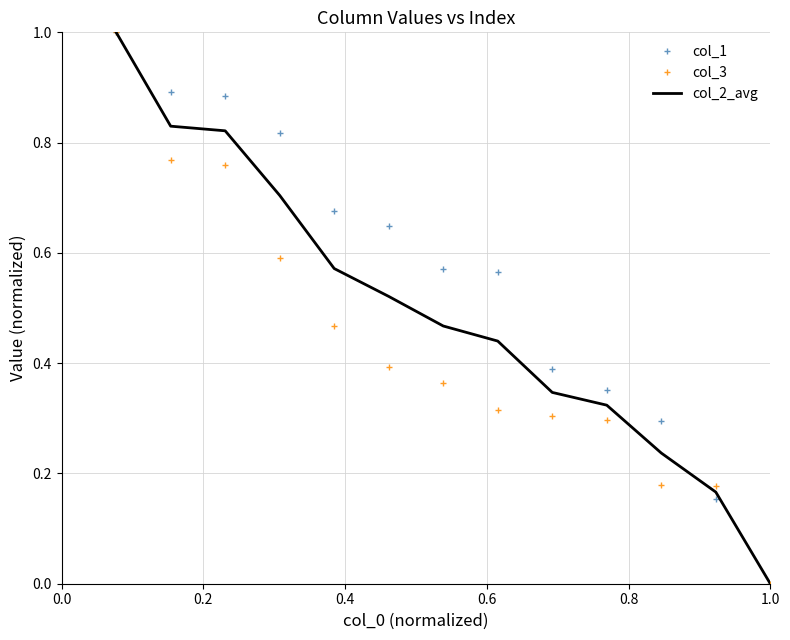

Rank the series by their average value, from lowest to highest.

col_3, col_2_avg, col_1